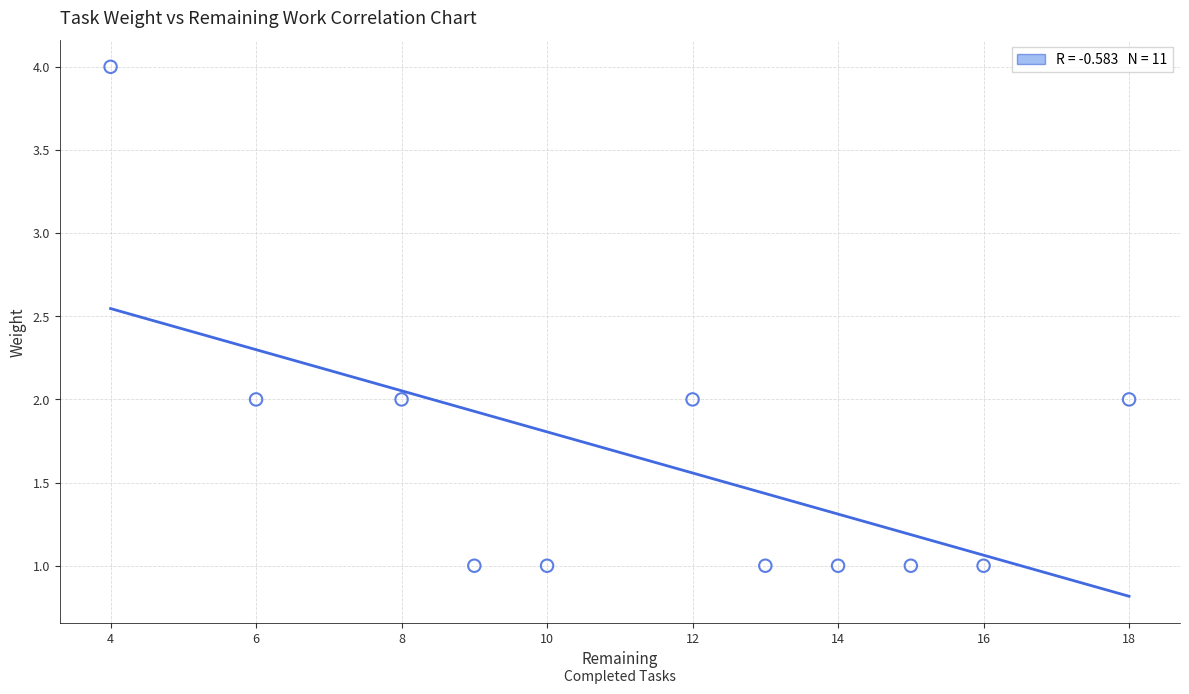

What is the range of Y values (max minus min)?

3